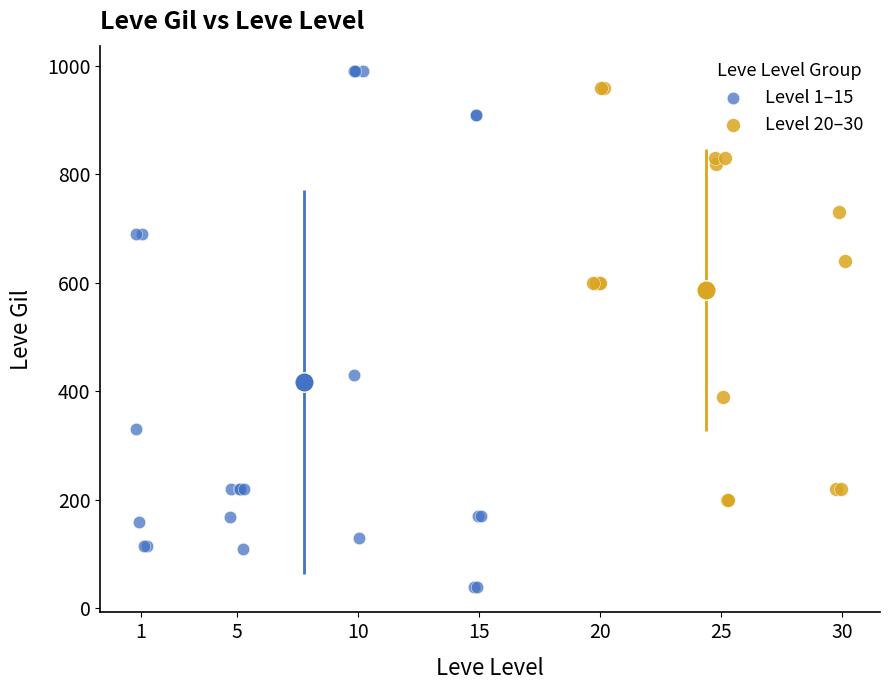

Which series contains the highest Y value?

Level 1–15